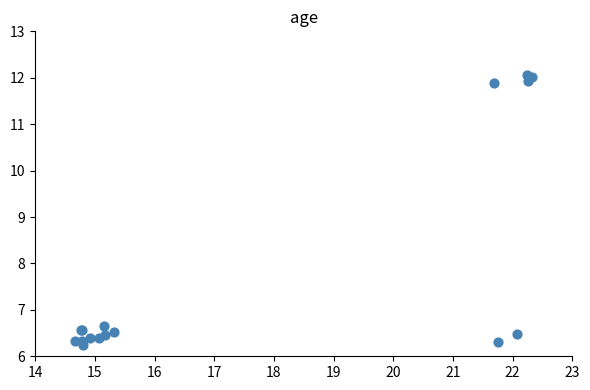

What Y value in the scatter plot is closest to 9?

6.7